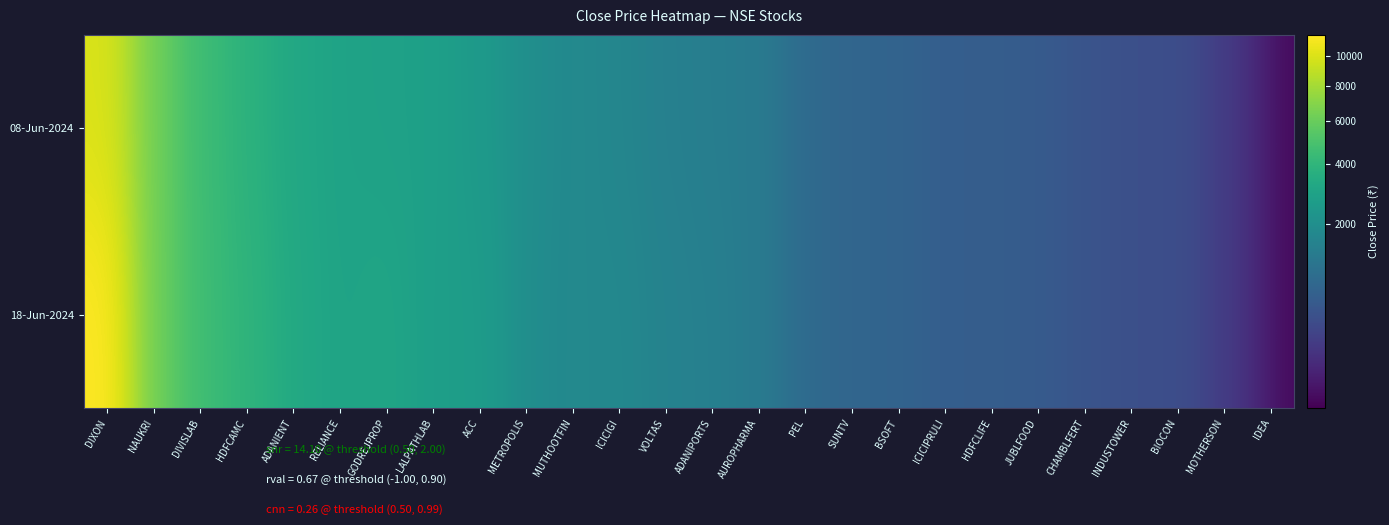

Reading left to right, list all the values displayed in this chart.

08-Jun-2024: DIXON=9985.1	NAUKRI=6229.8	DIVISLAB=4524.1	HDFCAMC=3823.2	ADANIENT=3219.6	RELIANCE=2939.9	GODREJPROP=2873.6	LALPATHLAB=2798.3	ACC=2499.1	METROPOLIS=2002.2	MUTHOOTFIN=1773.2	ICICIGI=1655.2	VOLTAS=1451.5	ADANIPORTS=1378.8	AUROPHARMA=1265.2	PEL=818.0	SUNTV=720.4	BSOFT=678.1	ICICIPRULI=571.4	HDFCLIFE=563.0	JUBLFOOD=518.5	CHAMBLFERT=407.9	INDUSTOWER=347.1	BIOCON=336.0	MOTHERSON=156.7	IDEA=15.8
18-Jun-2024: DIXON=11546.9	NAUKRI=6186.6	DIVISLAB=4564.5	HDFCAMC=3961.1	ADANIENT=3309.1	RELIANCE=2962.1	GODREJPROP=3088.9	LALPATHLAB=2723.8	ACC=2652.0	METROPOLIS=1955.2	MUTHOOTFIN=1748.7	ICICIGI=1745.2	VOLTAS=1536.2	ADANIPORTS=1445.0	AUROPHARMA=1265.2	PEL=818.0	SUNTV=720.4	BSOFT=678.1	ICICIPRULI=571.4	HDFCLIFE=563.0	JUBLFOOD=518.5	CHAMBLFERT=407.9	INDUSTOWER=347.1	BIOCON=336.0	MOTHERSON=156.7	IDEA=15.8